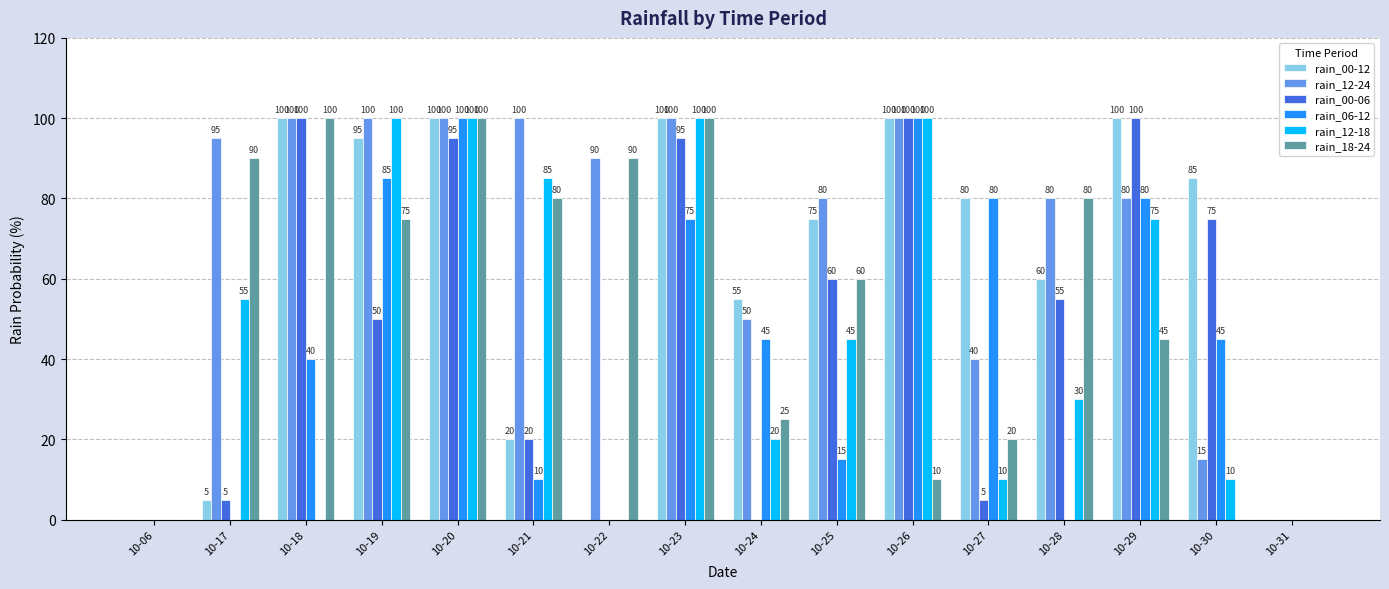

What is the greatest value displayed?

100